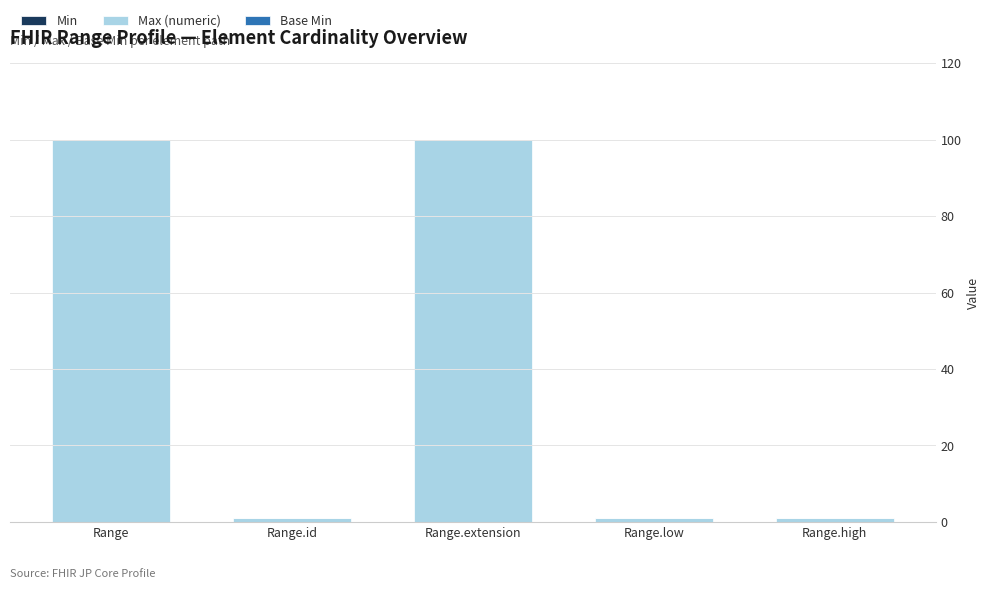

Reading right to left, list all the values displayed in this chart.

1	1	100	1	100